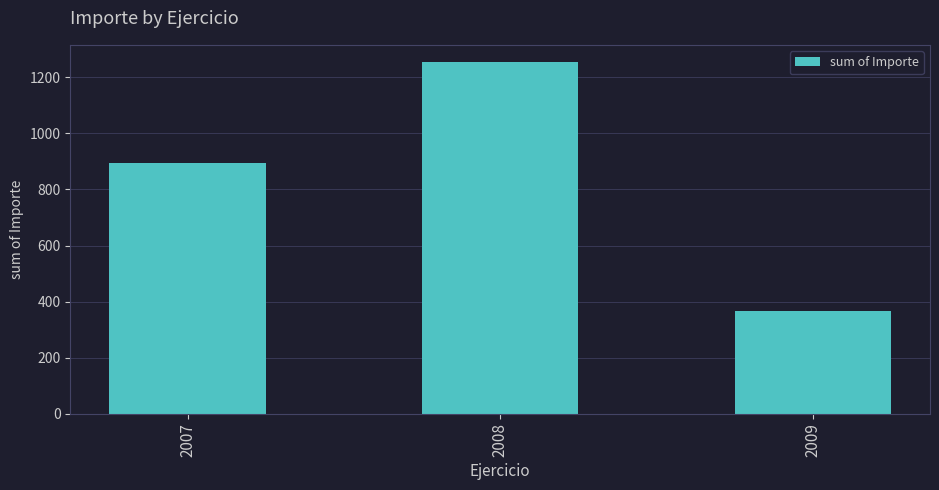

What is the maximum value shown in the chart?

1253.4